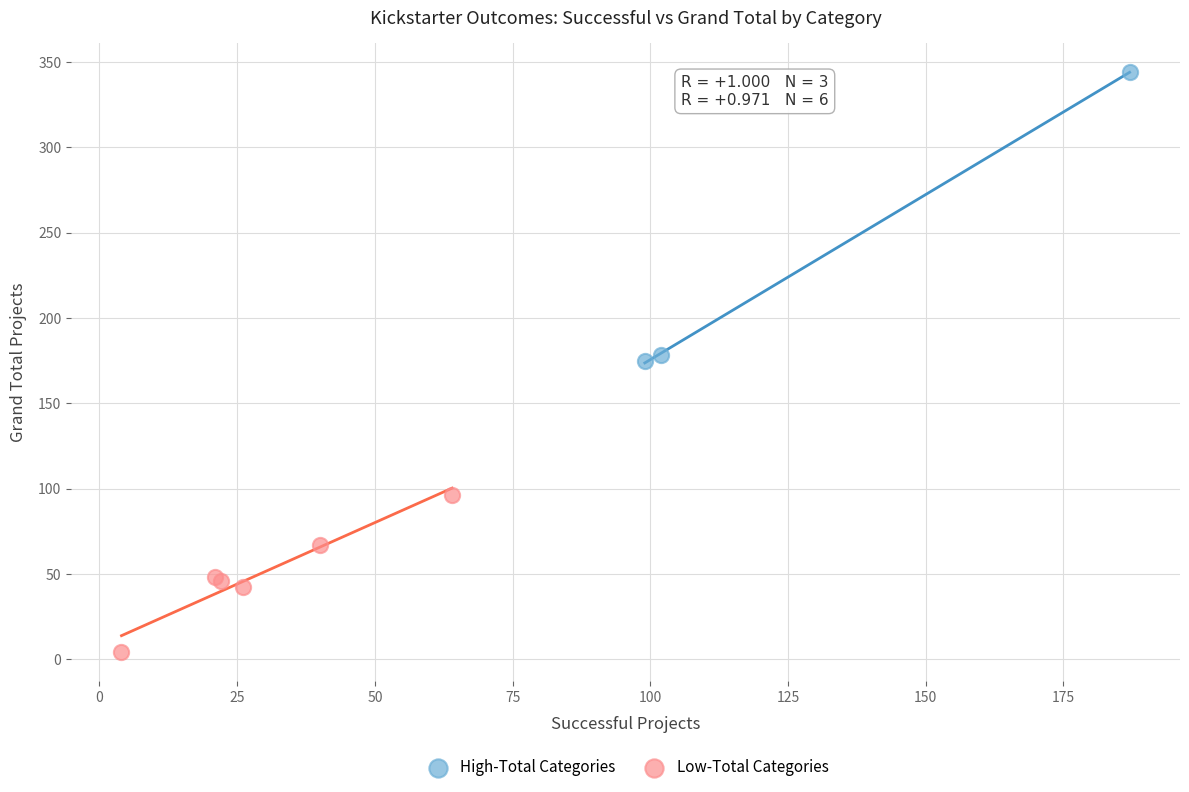

Which series reaches the minimum Y coordinate?

Low-Total Categories